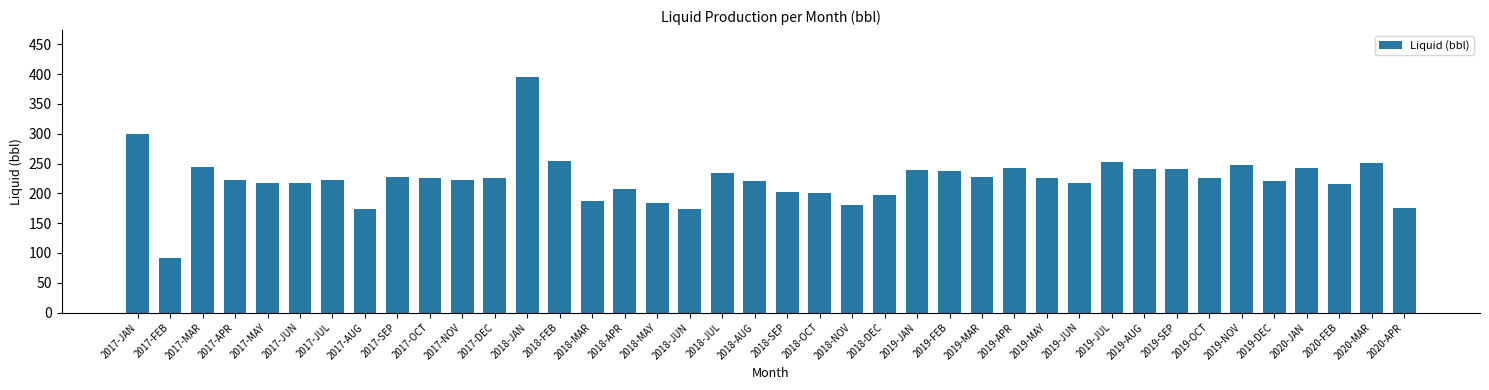

What is the ratio of the value at 2019-SEP to the value at 2019-JAN?

1.0